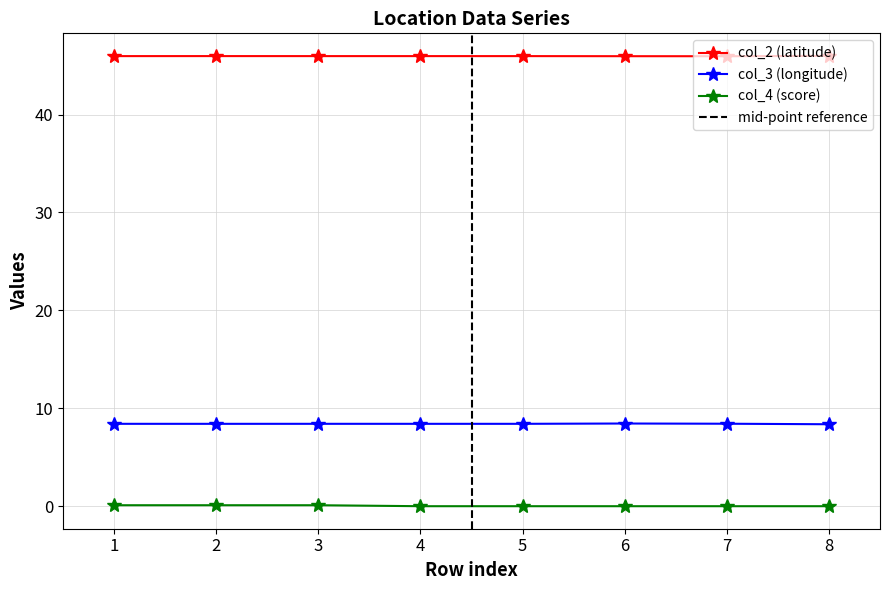

The col_2 (latitude) series shows 75.8 at 6. True or false?

False